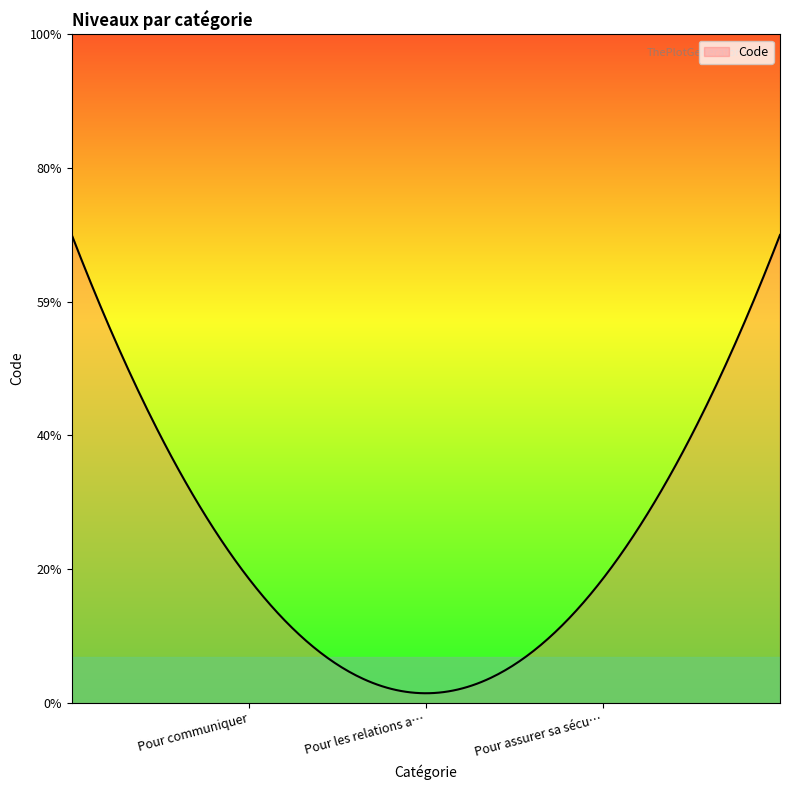

Does the chart have visible grid lines?

No